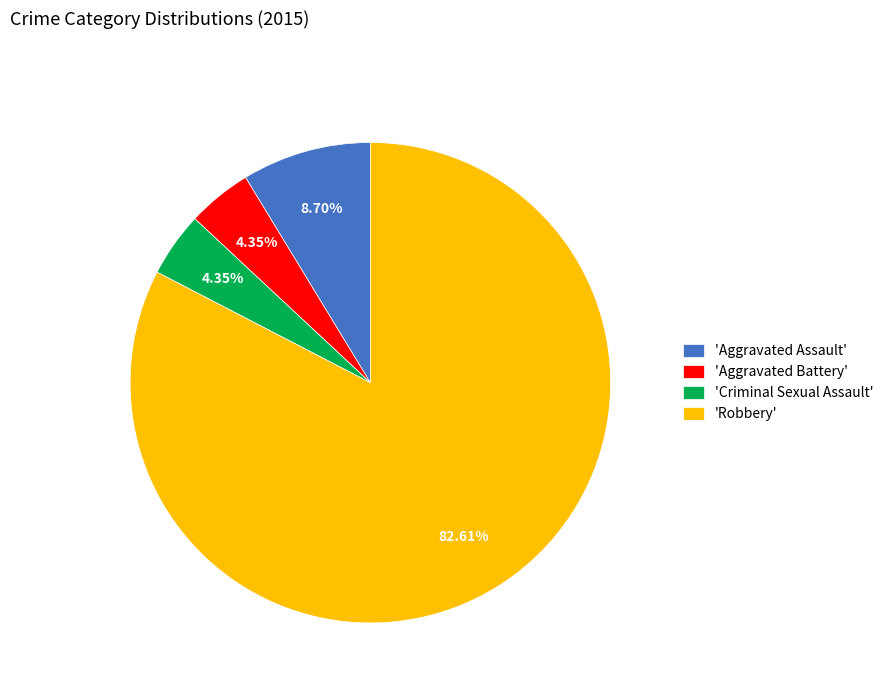

Which category has the biggest portion of the pie?

'Robbery'